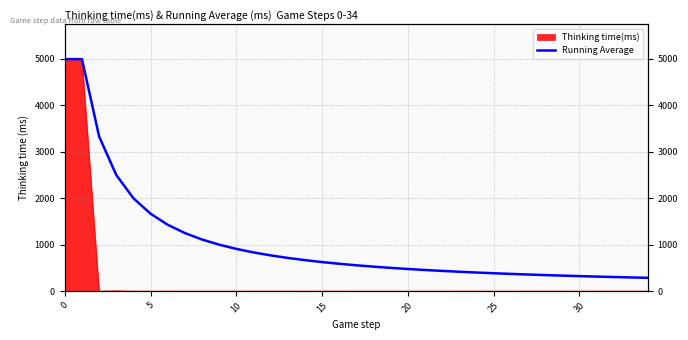

What is the difference between the values at 27 and 0?

4632.0